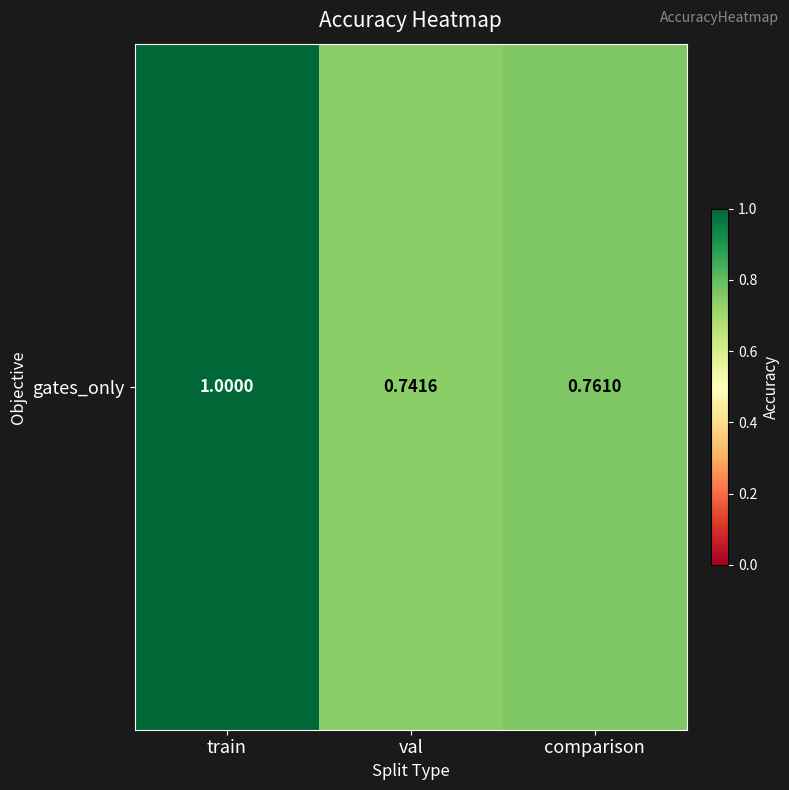

Reading right to left, what are all the values shown in this chart?

0.8	0.7	1.0